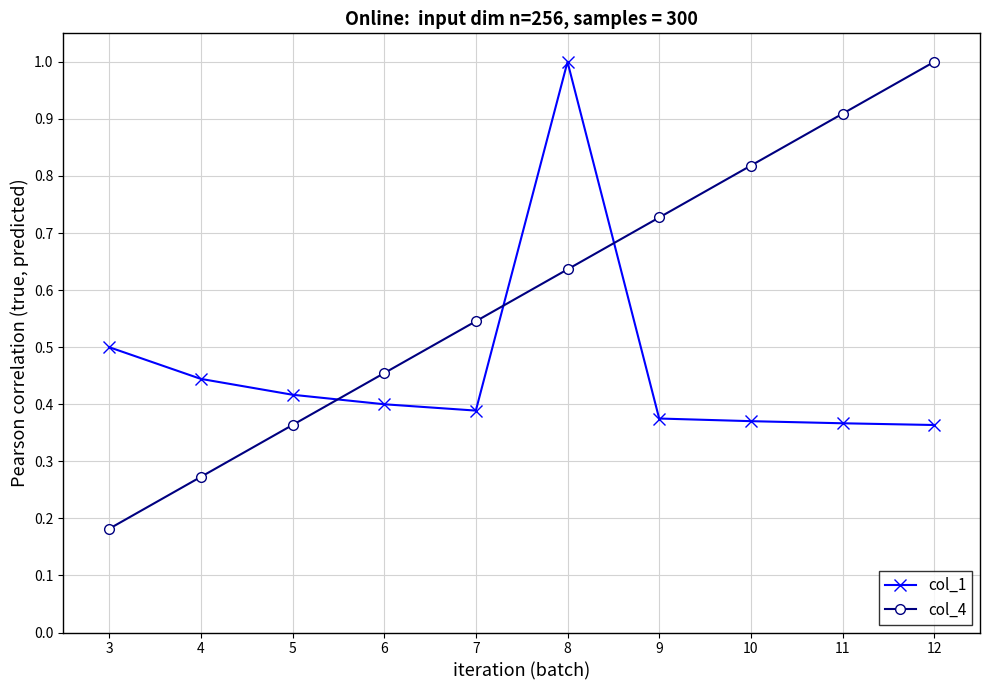

Which category has the lowest value across all series?

3